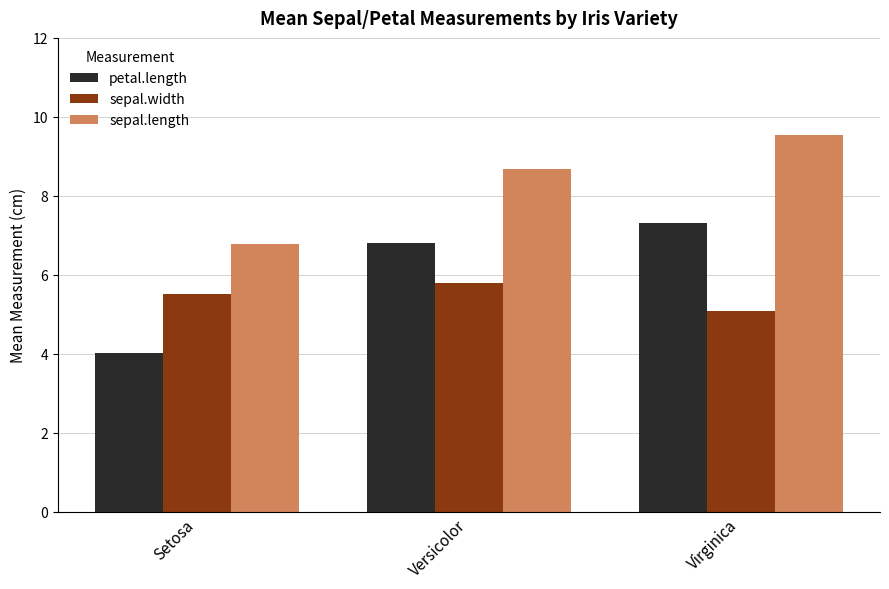

Is the value of petal.length at Versicolor greater than the value of sepal.length at Versicolor?

No